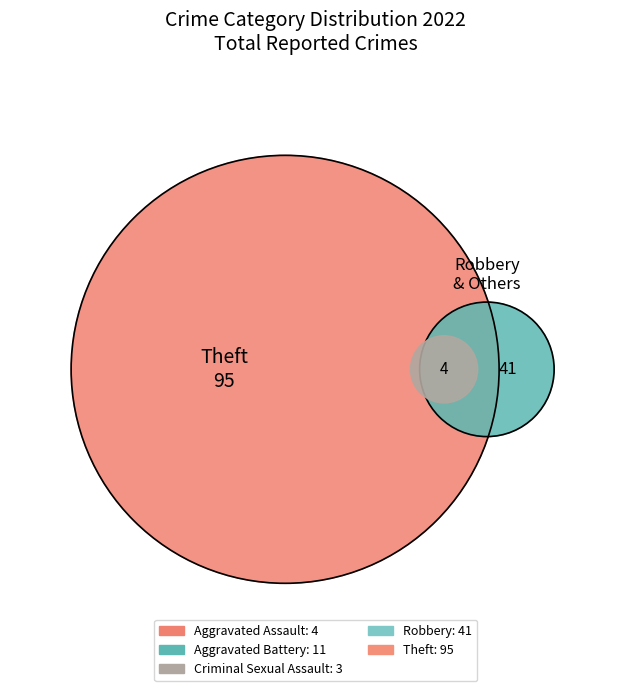

To the nearest percent, what is the difference between the largest and smallest slice percentages?

60%